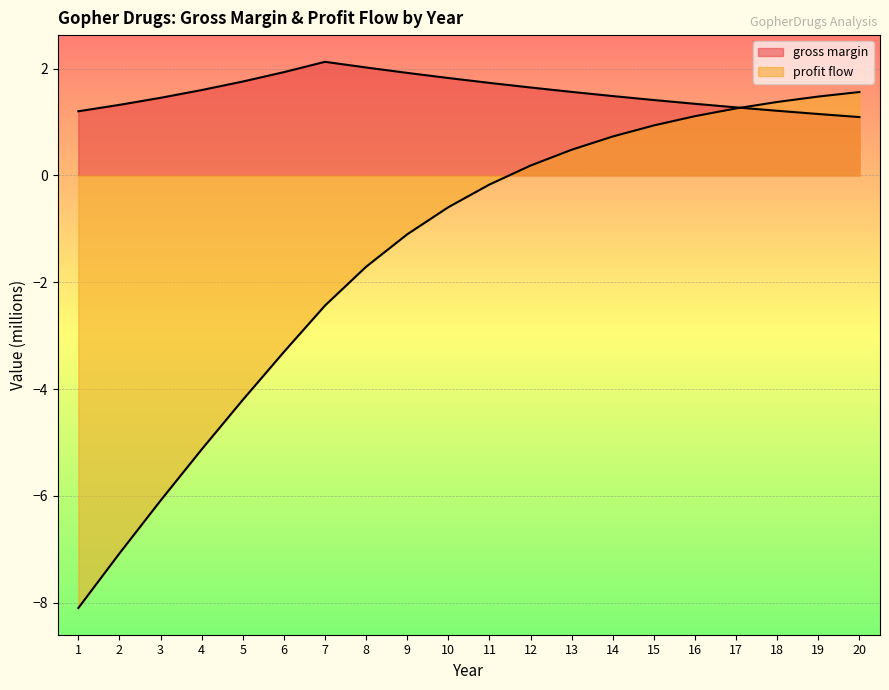

How many data points does each series have?

20